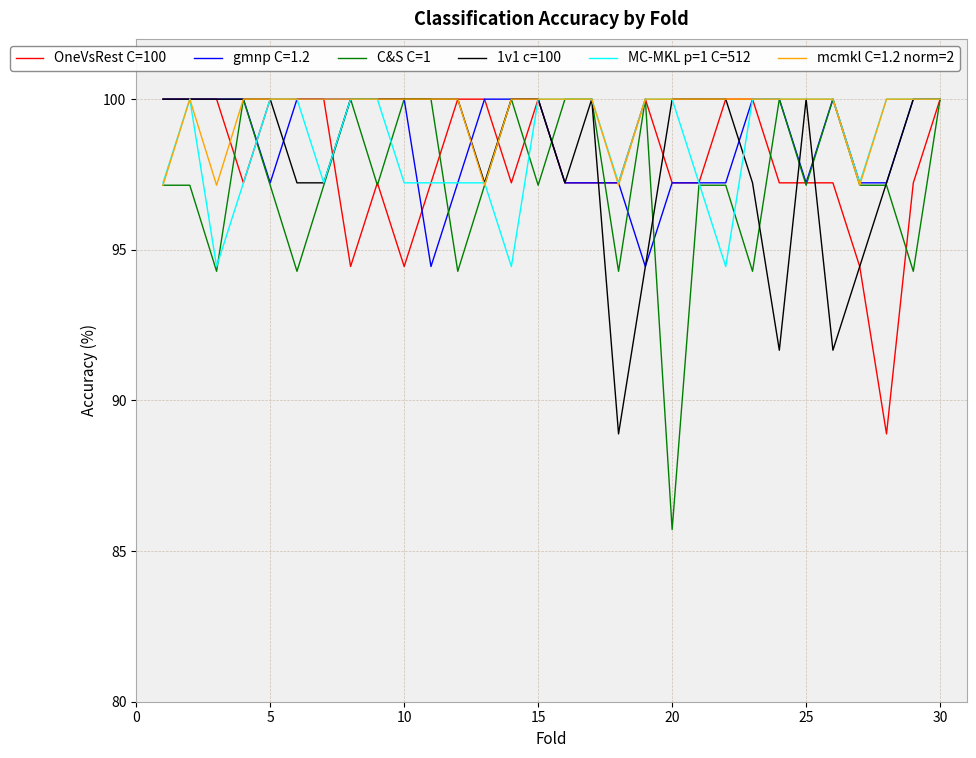

Which series has the widest spread of values?

C&S C=1